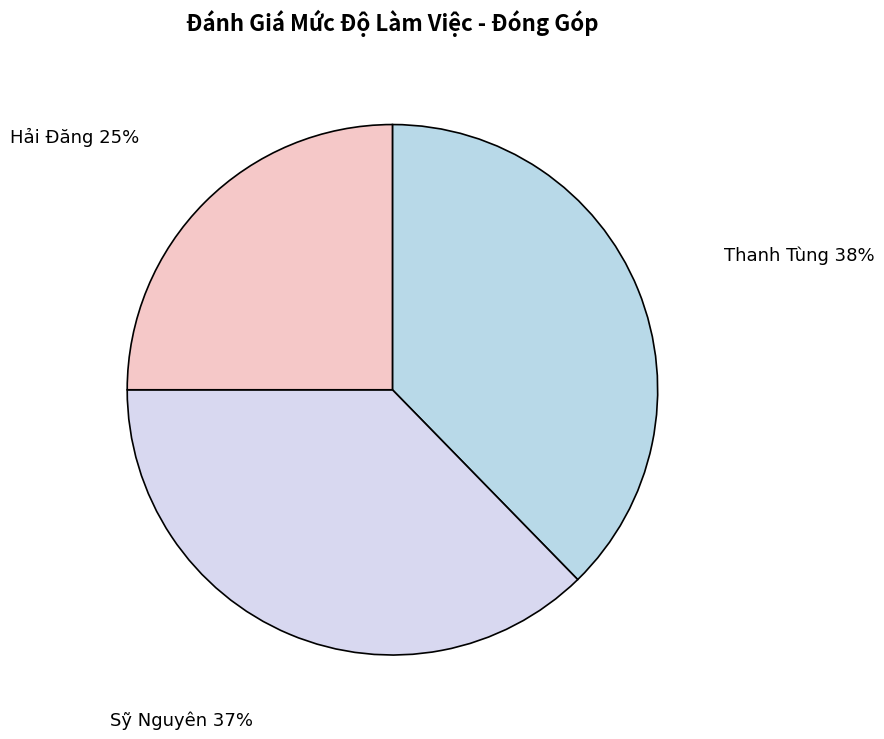

What is the largest slice in the pie chart?

Thanh Tùng